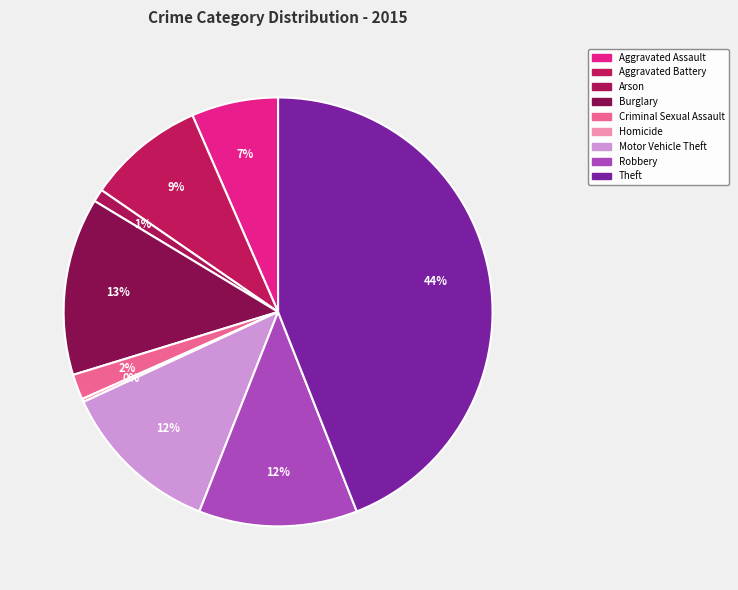

Does any single category account for the majority?

No